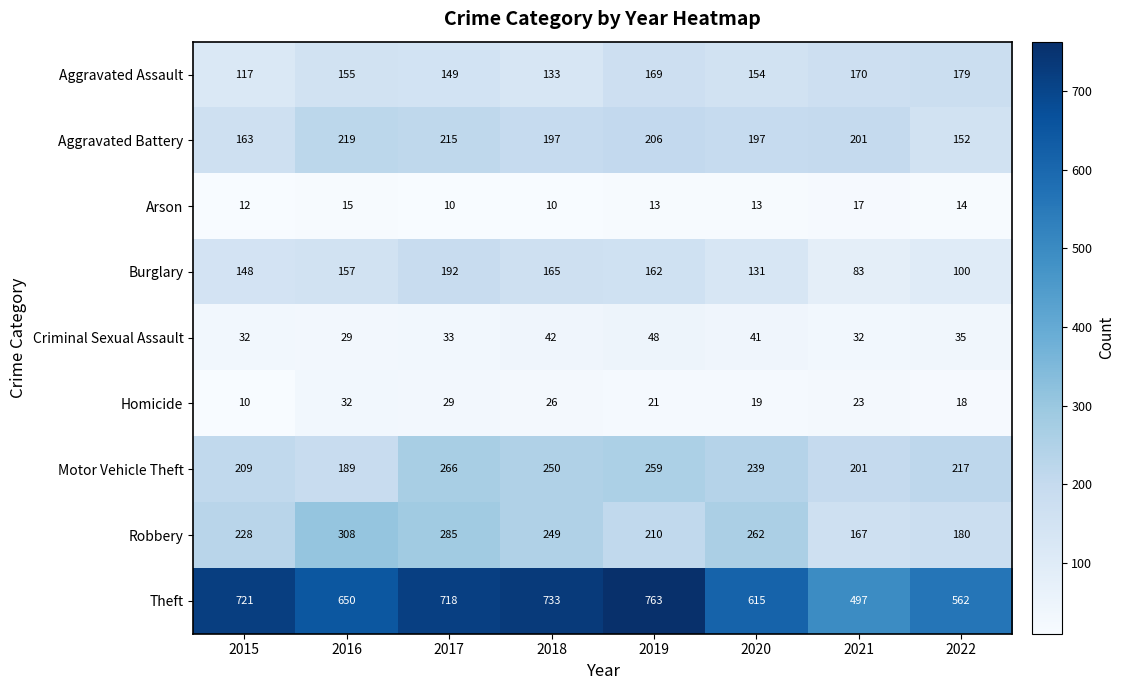

At which category is the sum across all series the highest?

2017